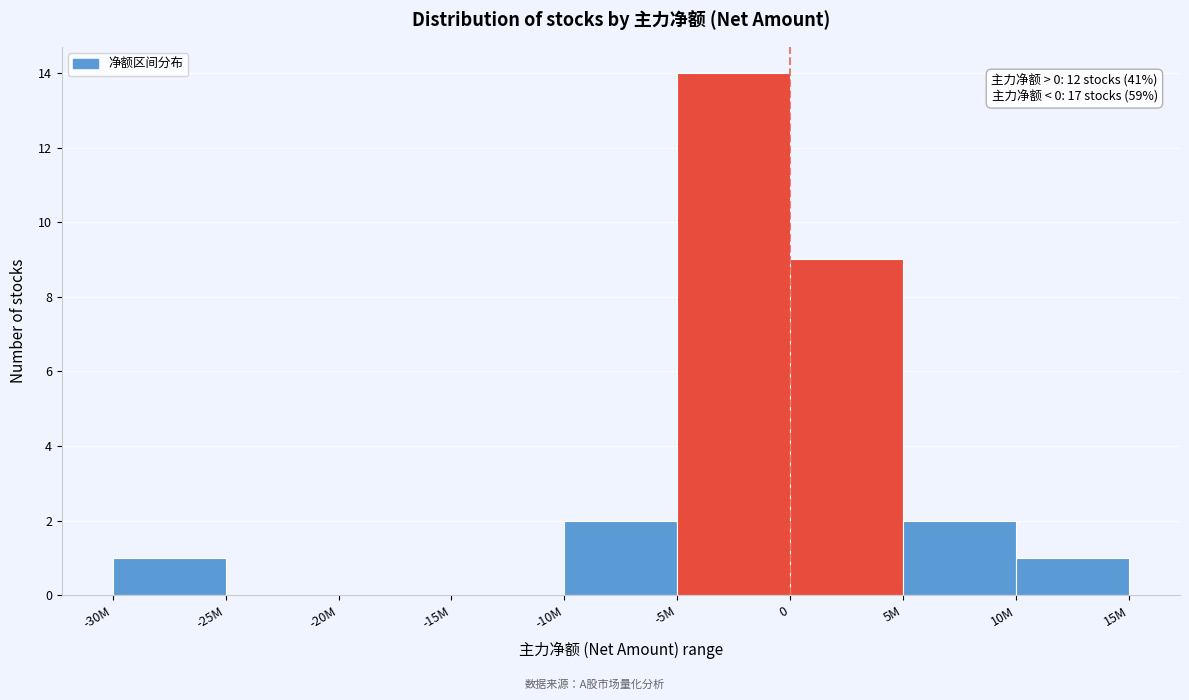

Reading left to right, list all the values displayed in this chart.

-30M=1	-25M=0	-20M=0	-15M=0	-10M=2	-5M=14	0=9	5M=2	10M=1